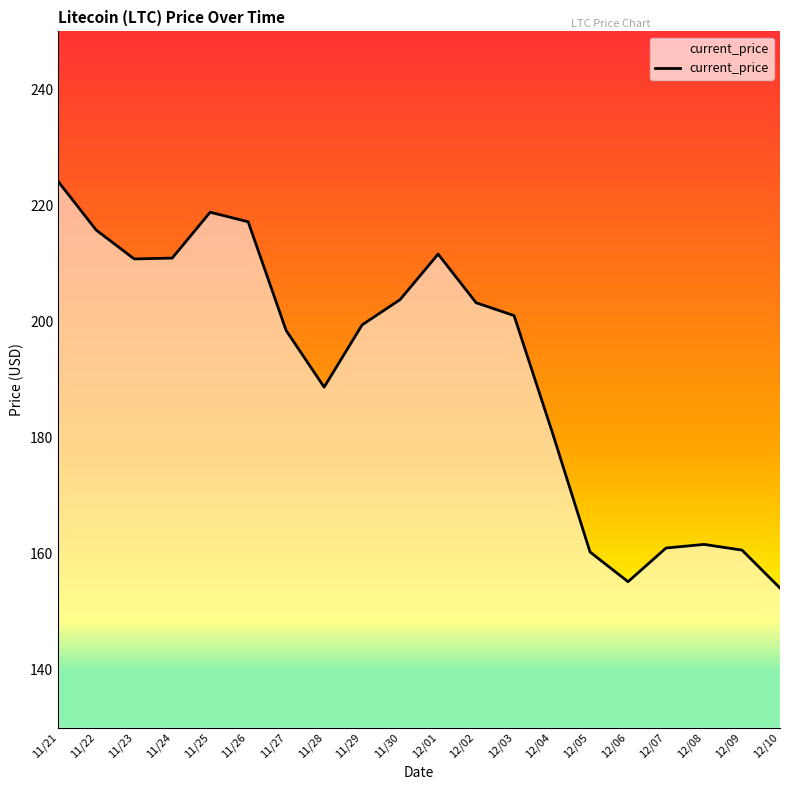

Where is the data nearest to the value 189?

11/28